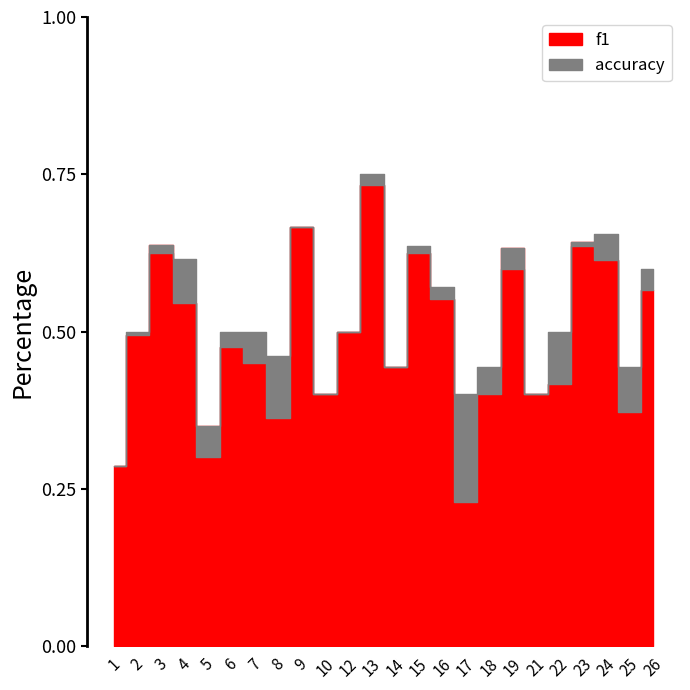

Which series changed the most between 10 and 16?

accuracy